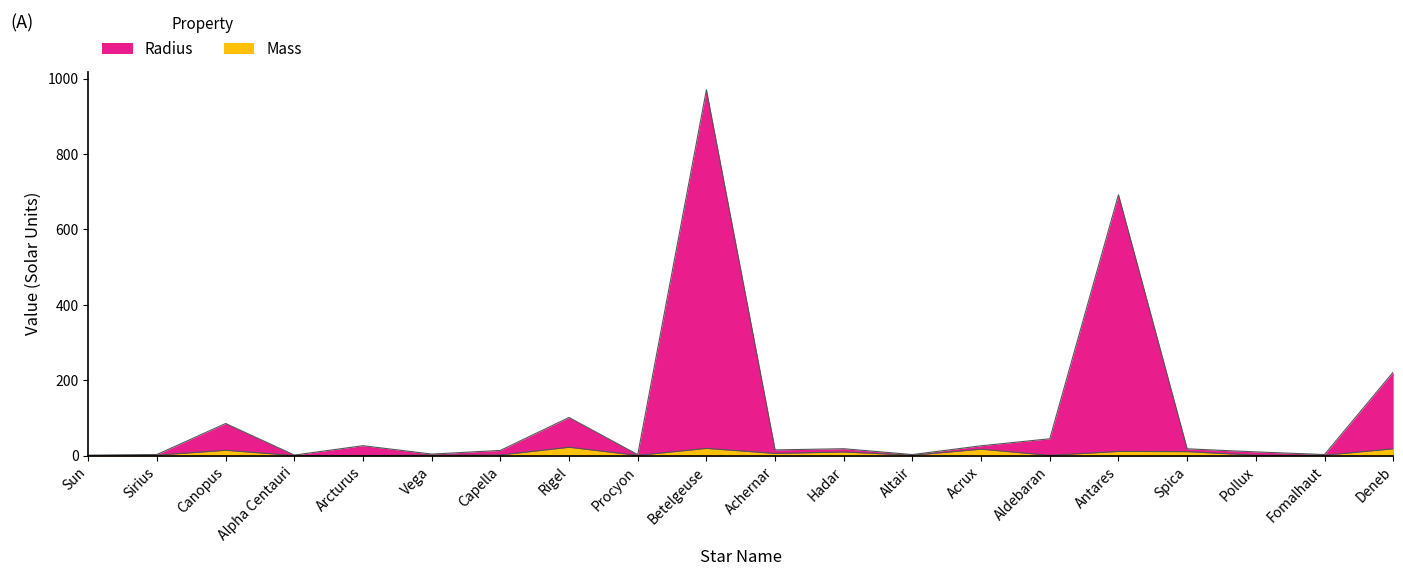

Between Rigel and Fomalhaut, which series saw the biggest shift?

Radius